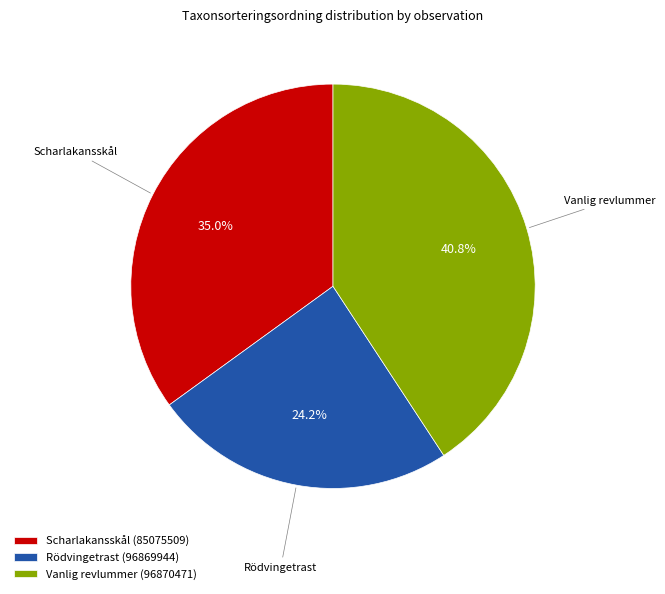

Which has a higher value, Vanlig revlummer (96870471) or Scharlakansskål (85075509)?

Vanlig revlummer (96870471)